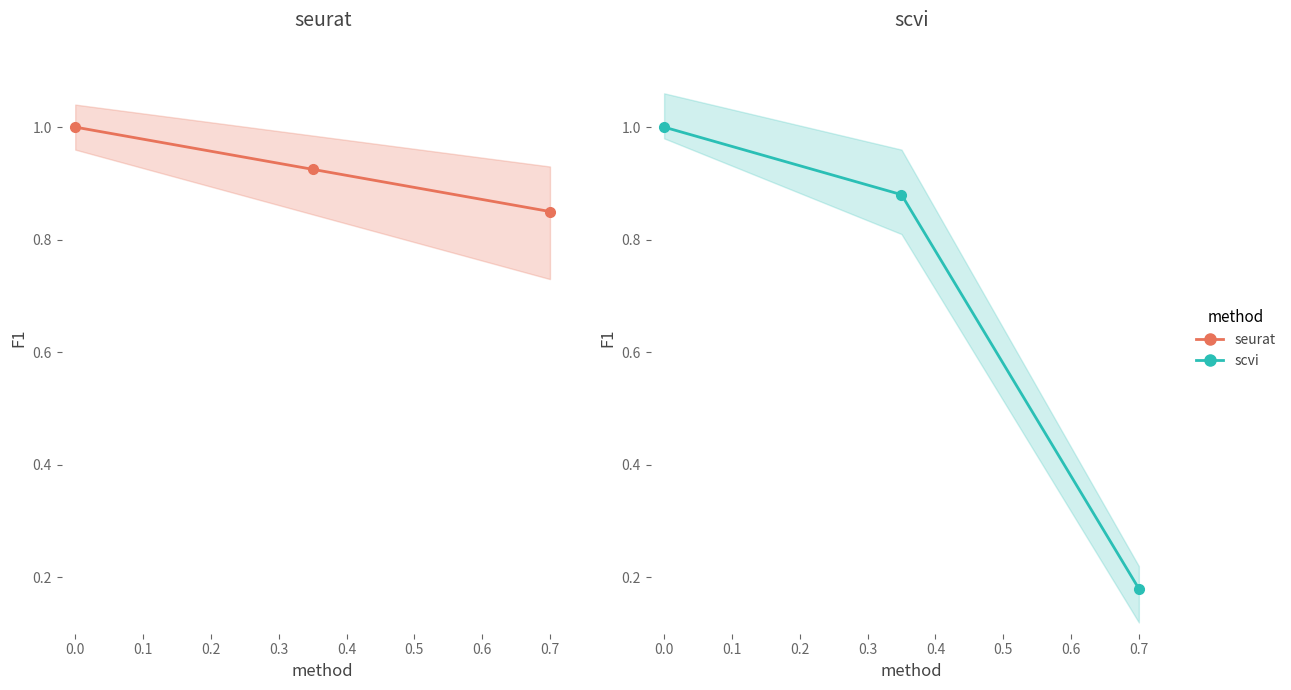

What is the difference between the maximum and second lowest values in the scvi series?

0.1